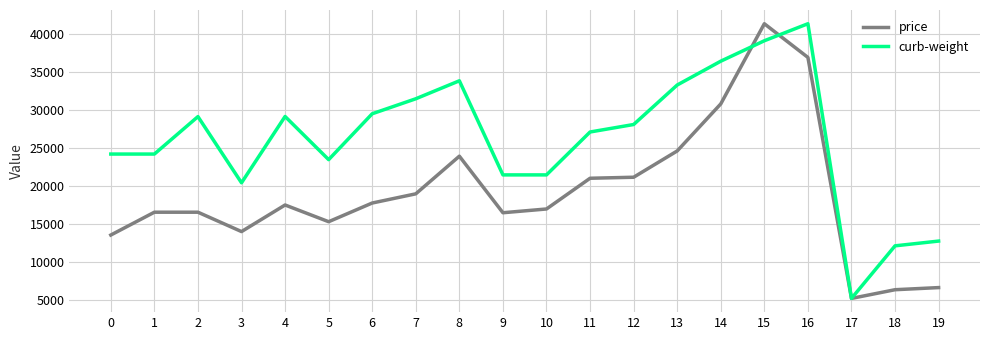

What are all the series names shown in the legend?

price, curb-weight